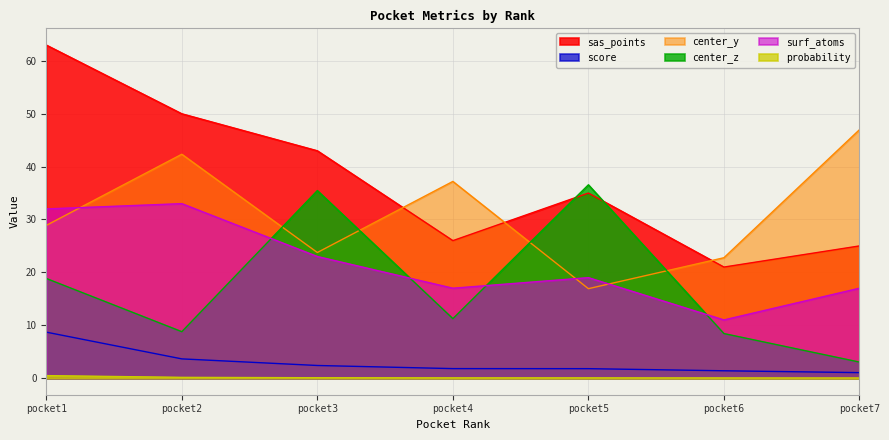

What is the value of the sas_points point at the 3rd from the left?

43.0